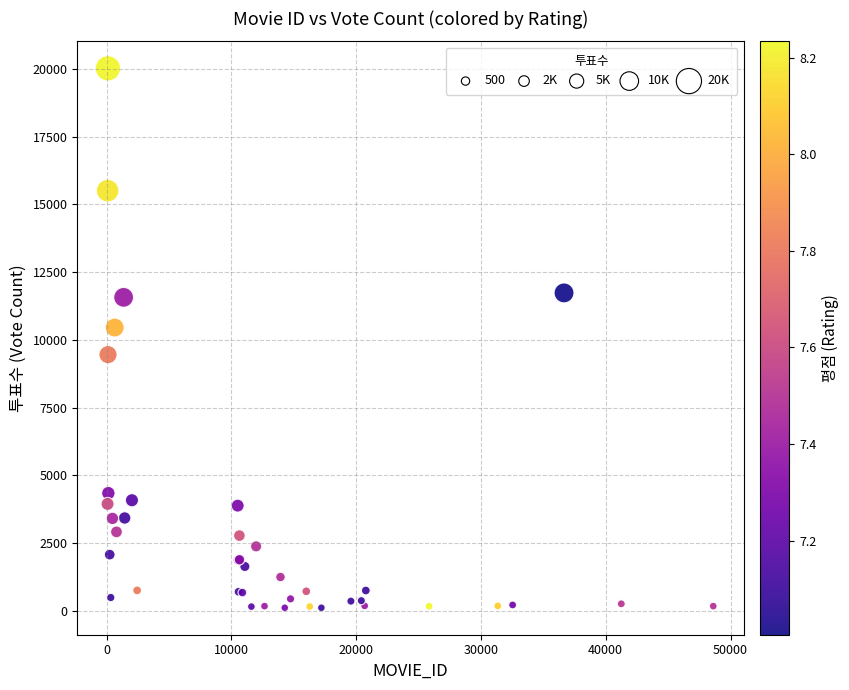

What Y value in the scatter plot is closest to 10066?

10453